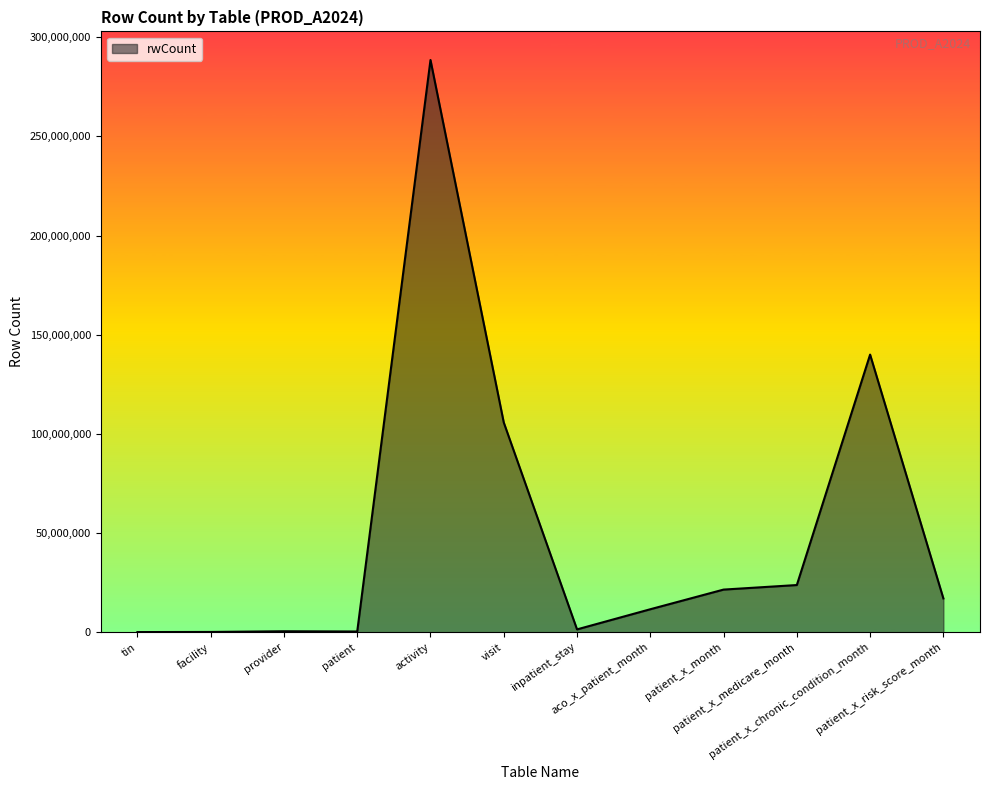

What is the sum of the values at inpatient_stay and patient?

1830008